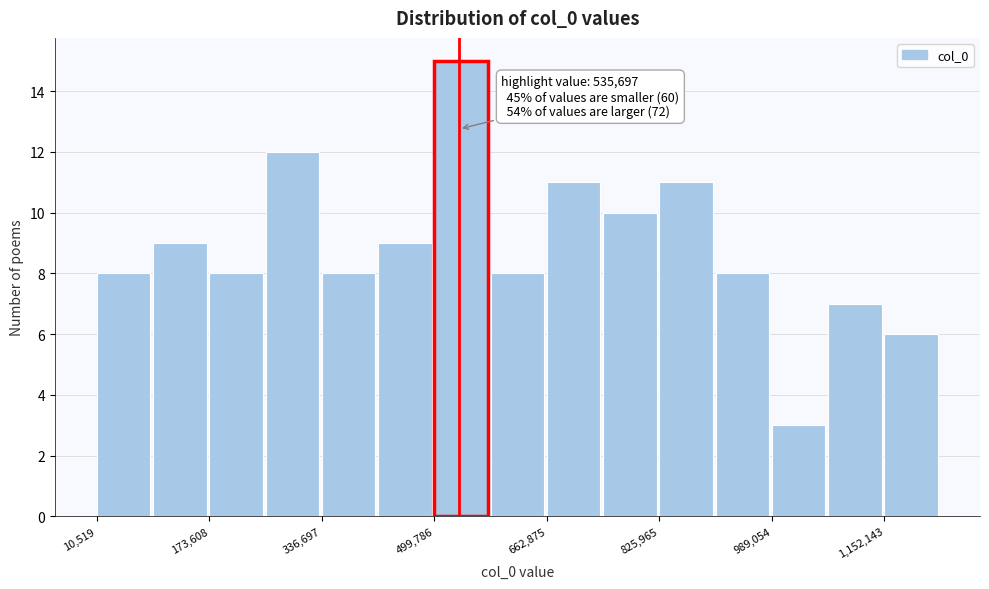

Which range on the x-axis has the tallest bar?

500000 to 580000